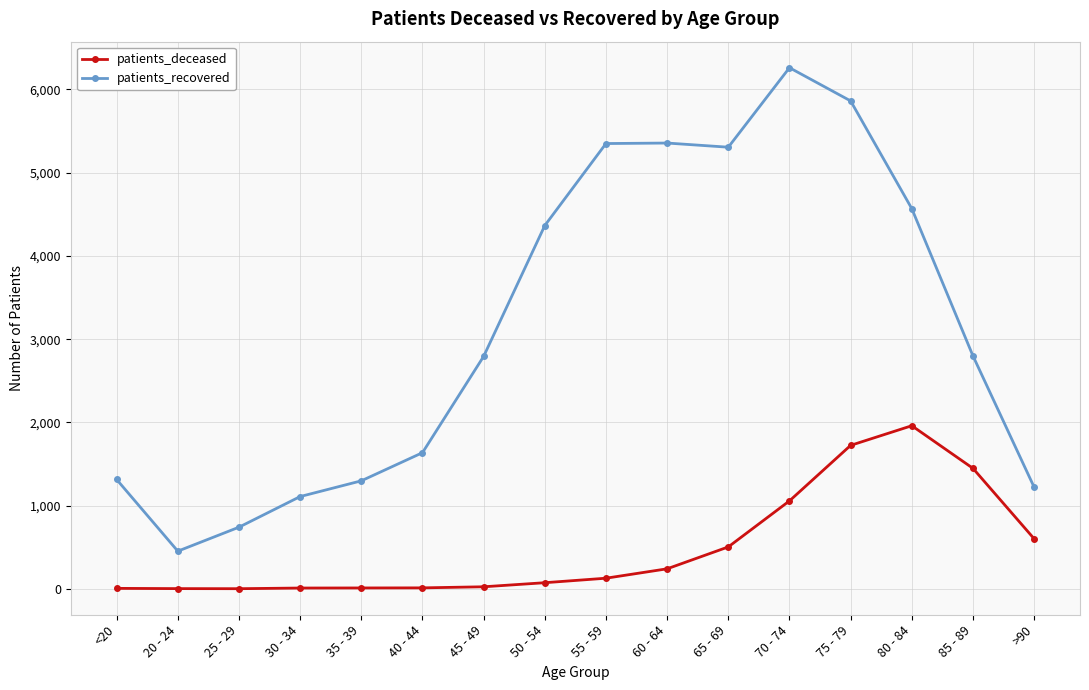

Rank the series by their average value, from lowest to highest.

patients_deceased, patients_recovered